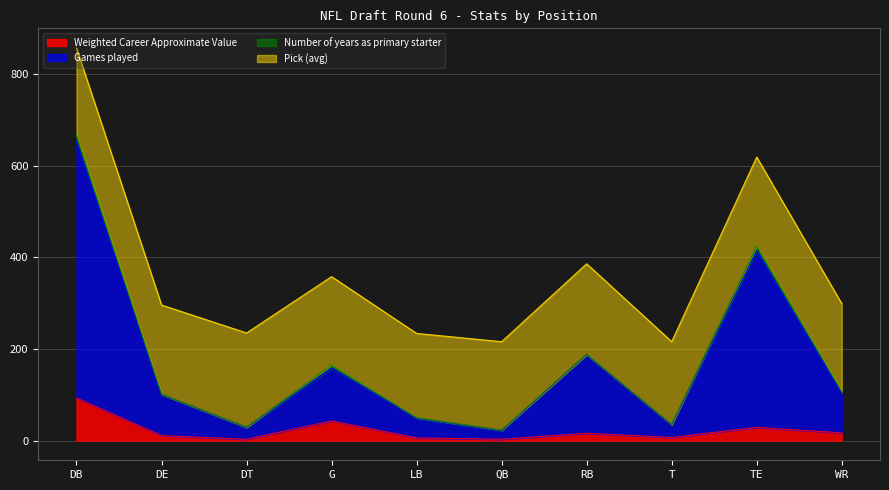

True or false: Games played has more than 2 interior local peaks.

True